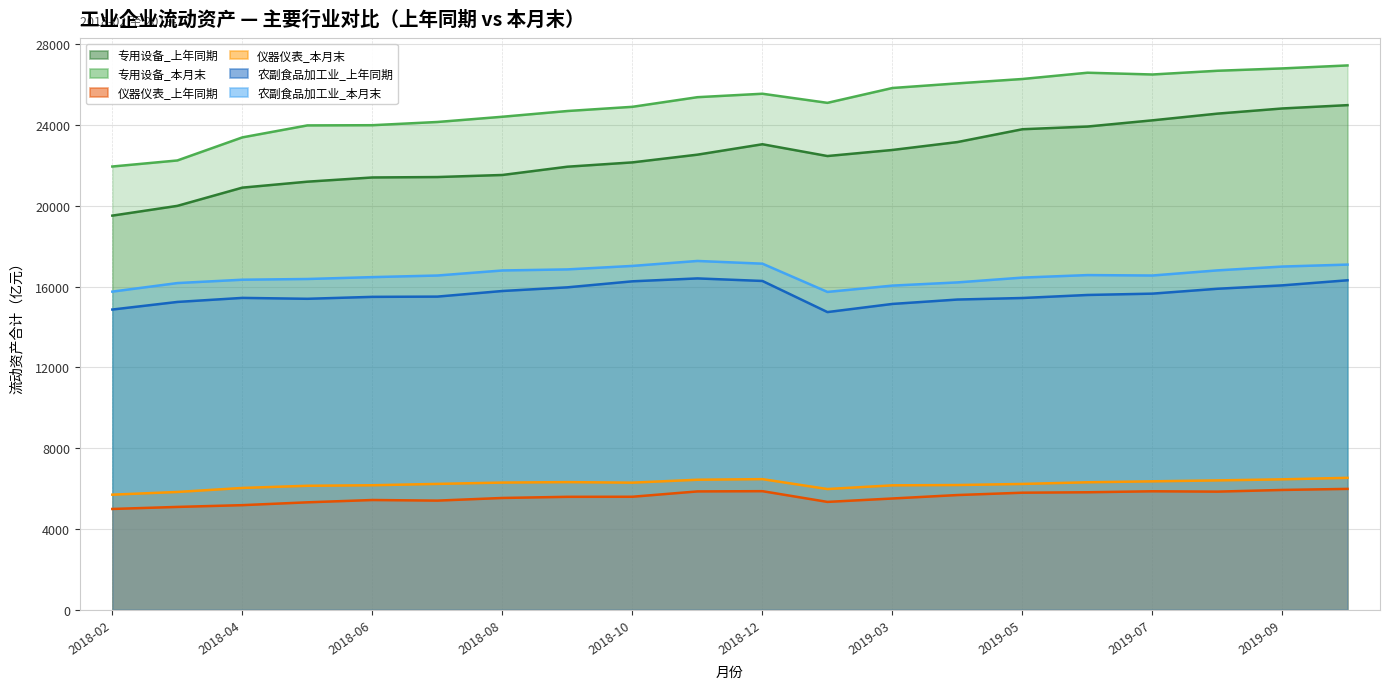

At which label does 仪器仪表_上年同期 reach its minimum?

2018-02